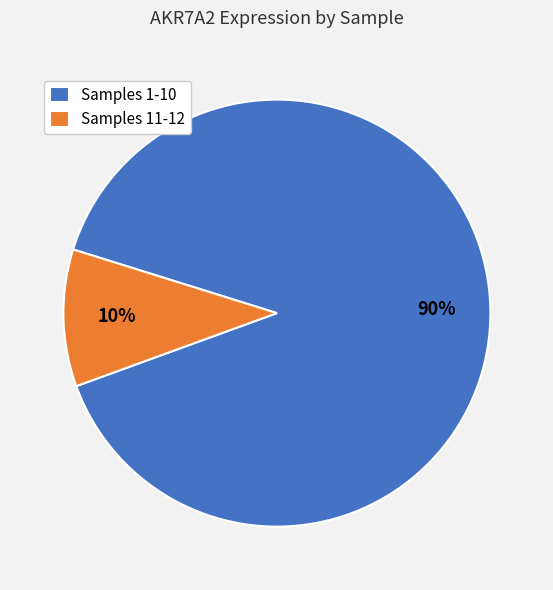

How many slices are in this pie chart?

2